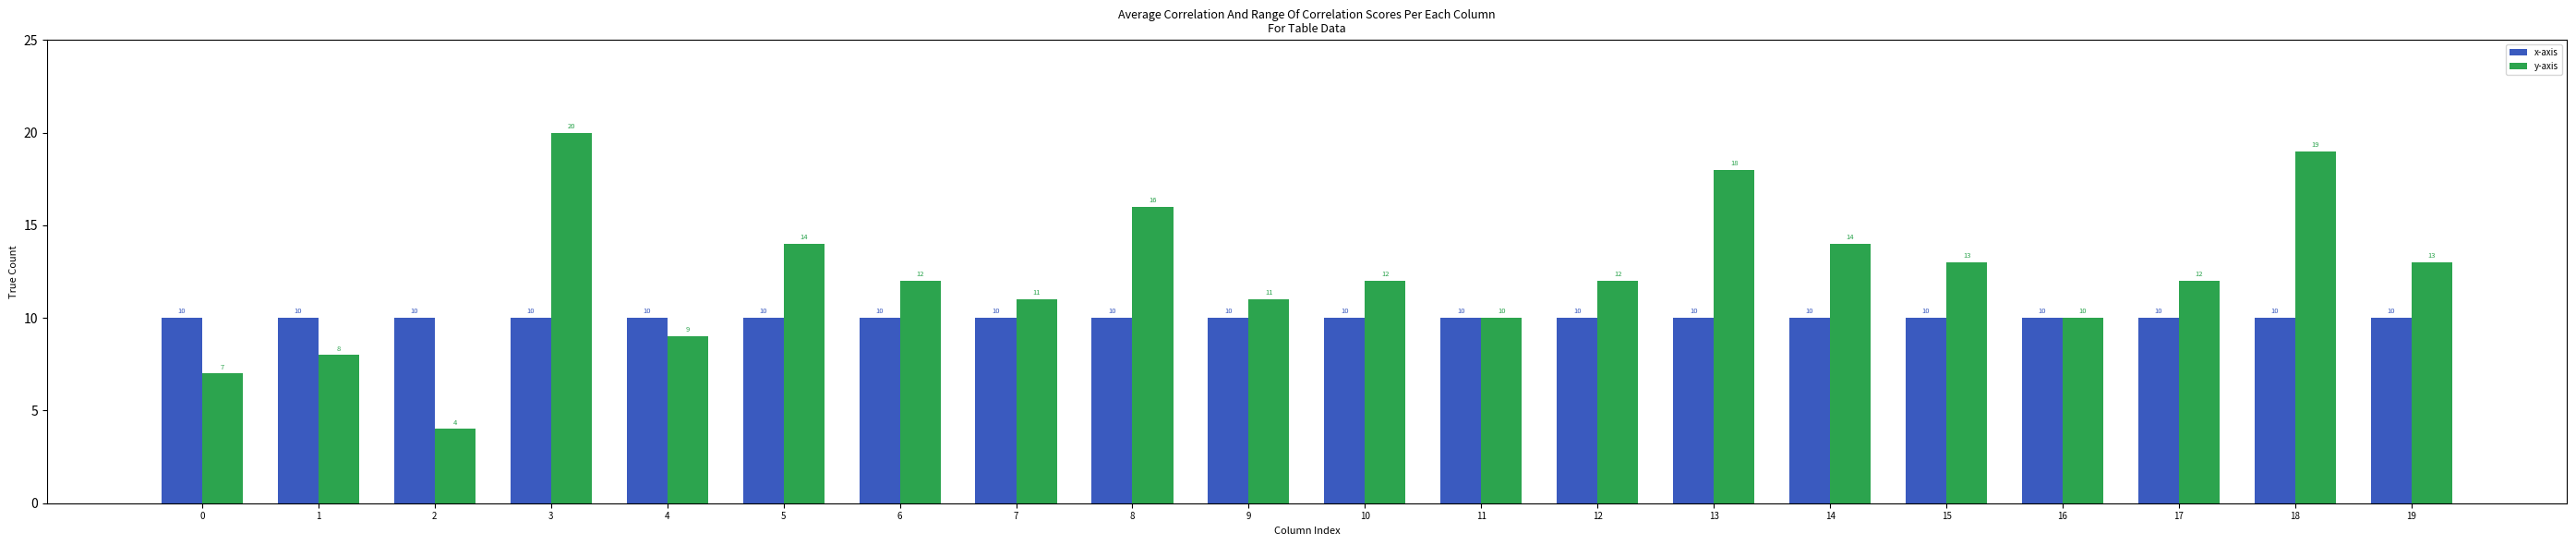

The value of x-axis at 7 is 2. True or false?

False